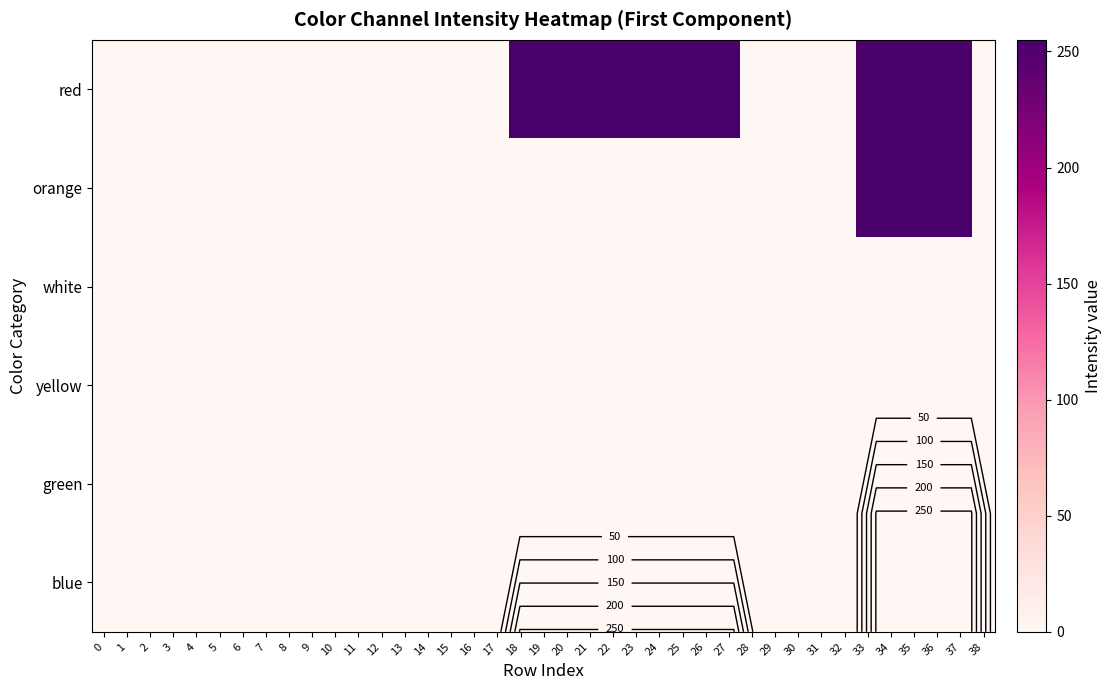

At which label does red reach its peak?

18